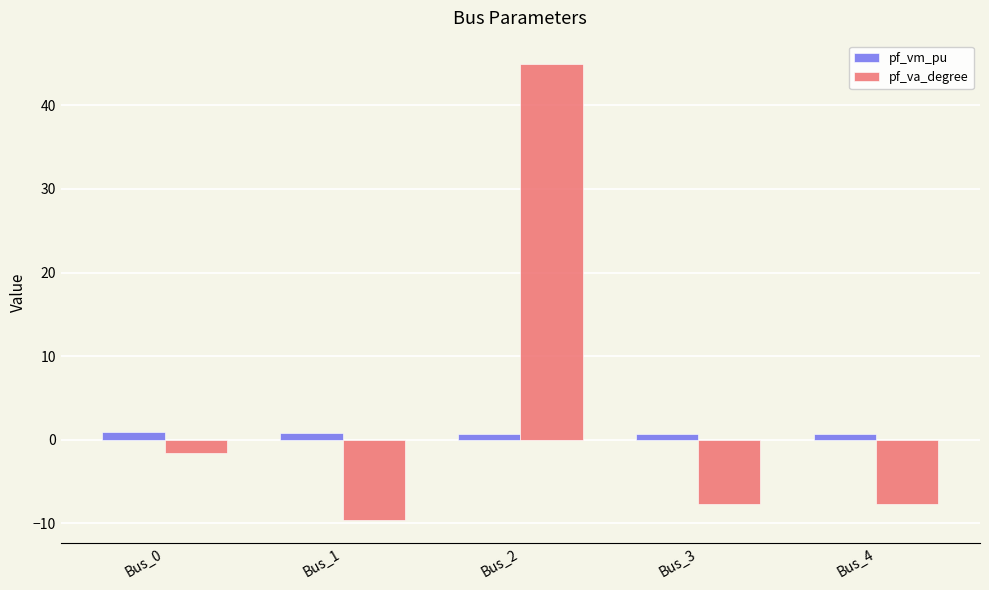

The pf_va_degree series shows -7.6 at Bus_3. True or false?

True